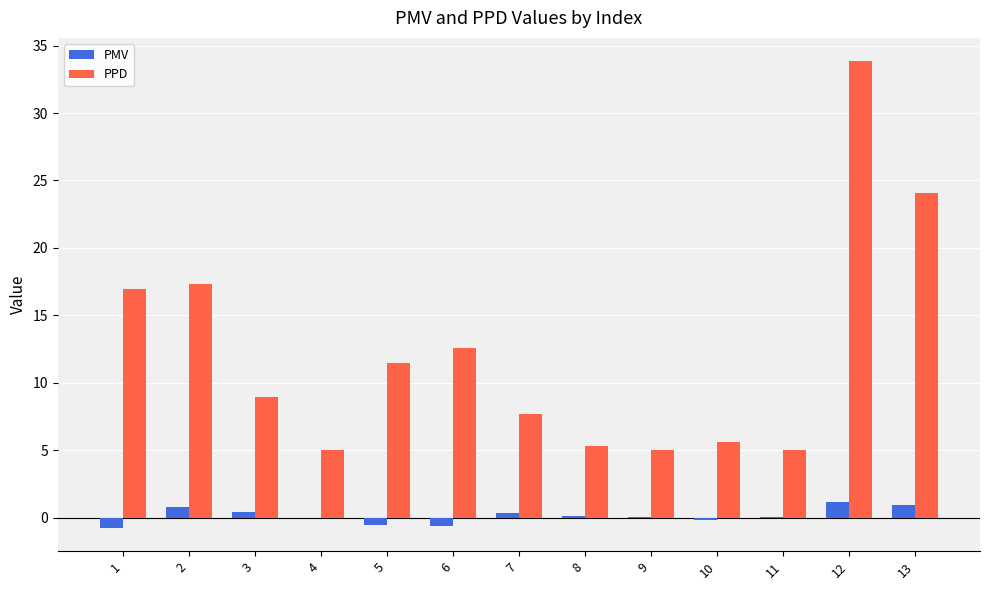

The value of PPD at 3 is 8.9. True or false?

True